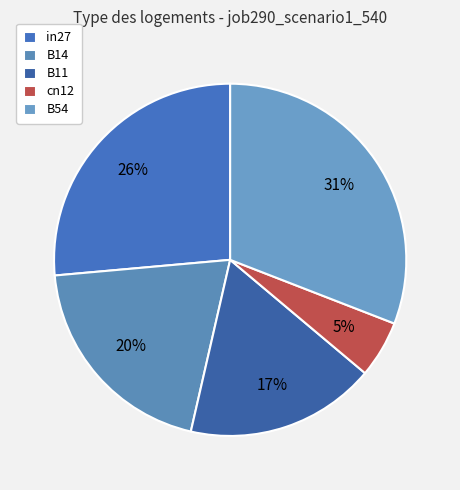

Which slice is the smallest?

cn12